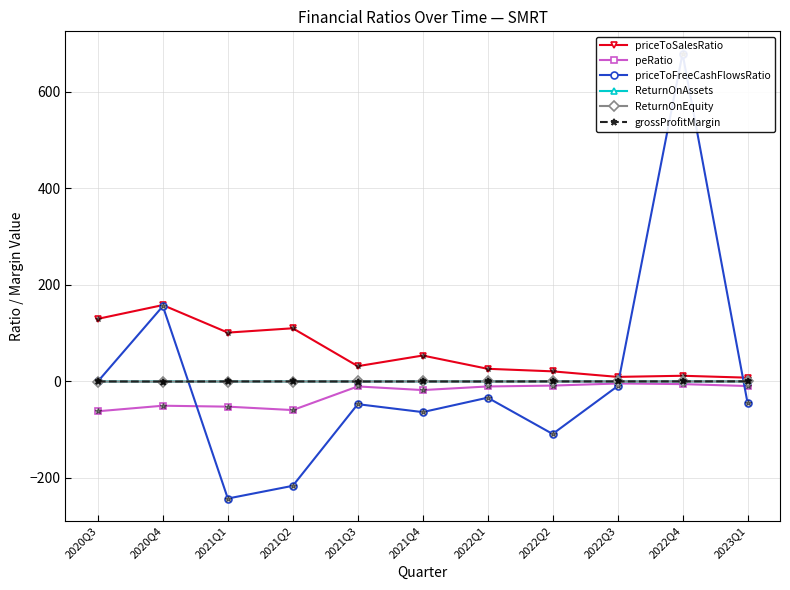

Is it true that ReturnOnEquity equals -0.5 at 2020Q4?

False